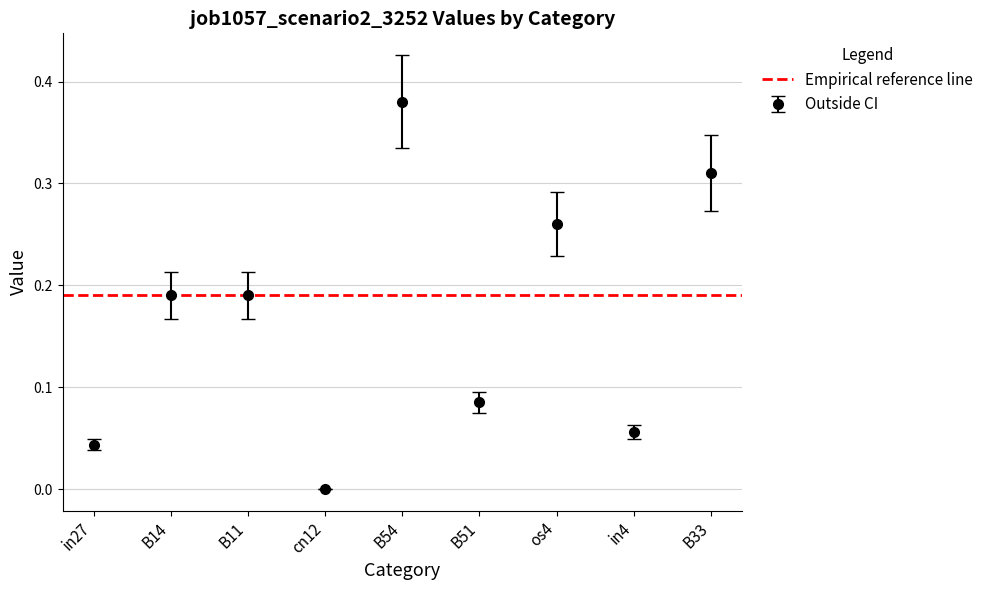

The value at B54 is 0.2. True or false?

False